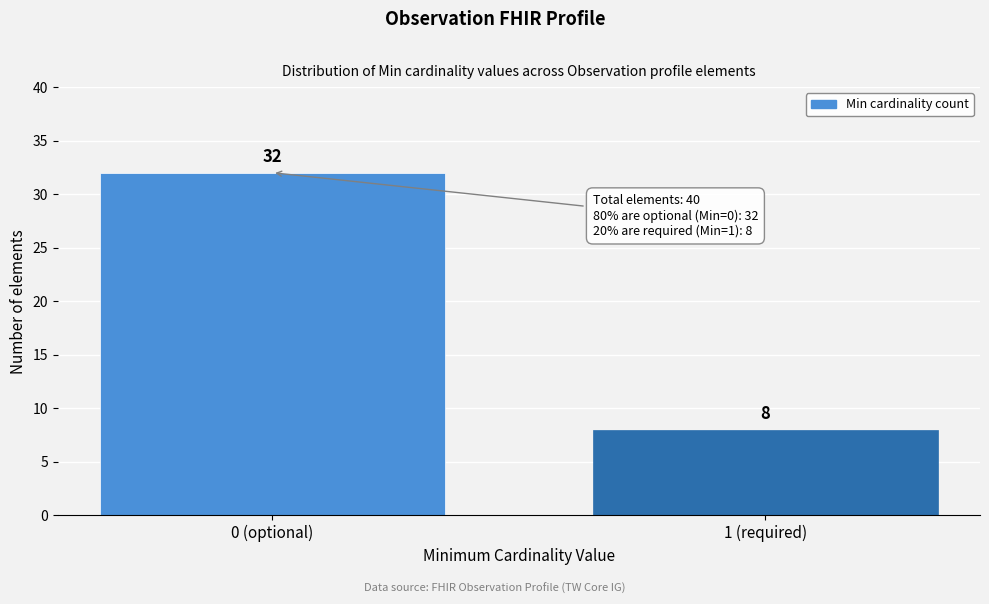

Reading left to right, what are all the values shown in this chart?

0 (optional)=32	1 (required)=8